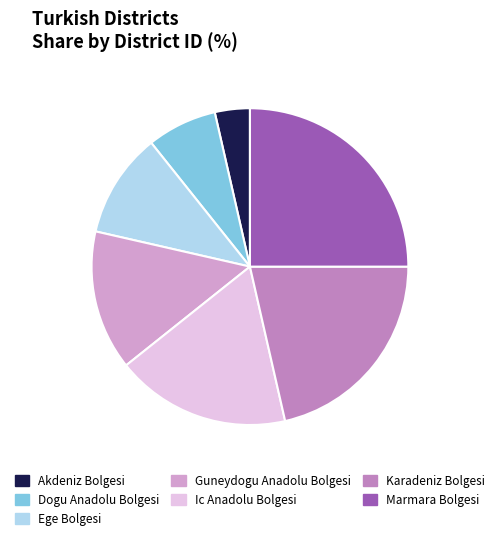

What is the smallest slice in the pie chart?

Akdeniz Bolgesi